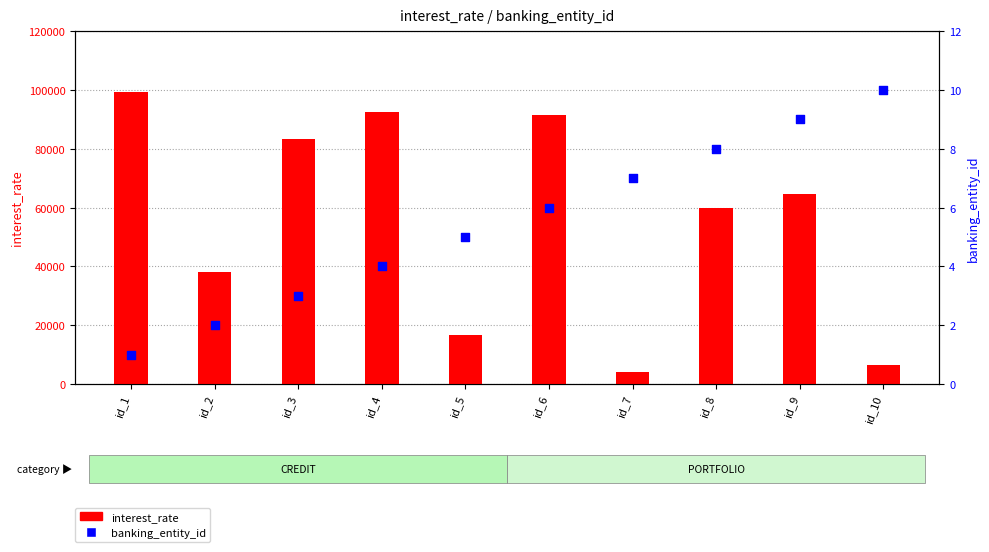

What are all the series names shown in the legend?

interest_rate, banking_entity_id